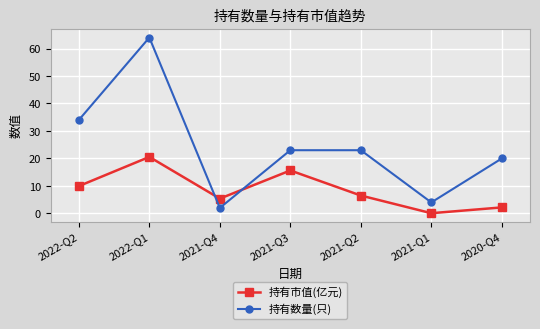

Rank the series by their average value, from highest to lowest.

持有数量(只), 持有市值(亿元)